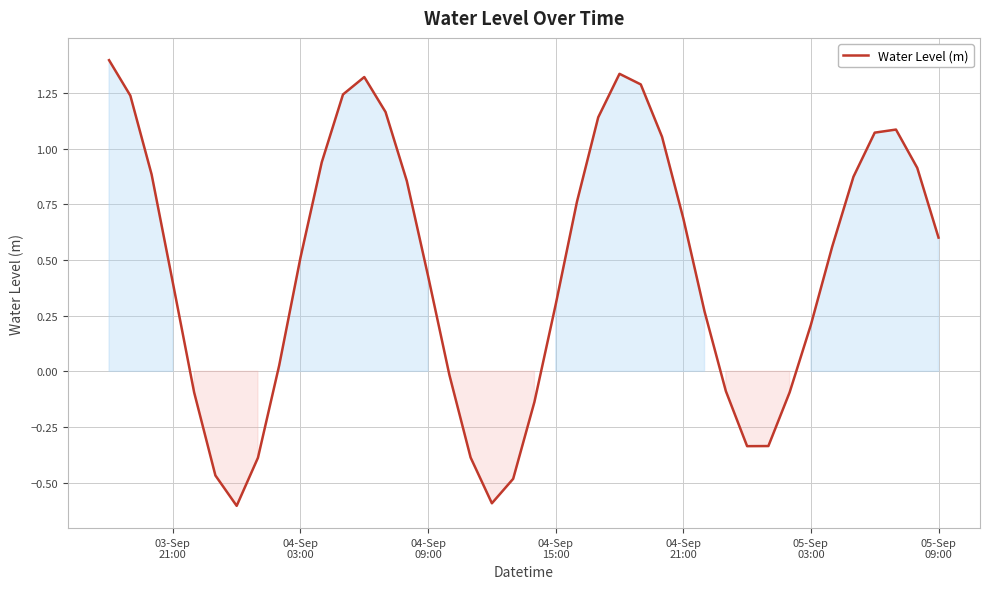

What is the minimum value shown in the chart?

-0.6